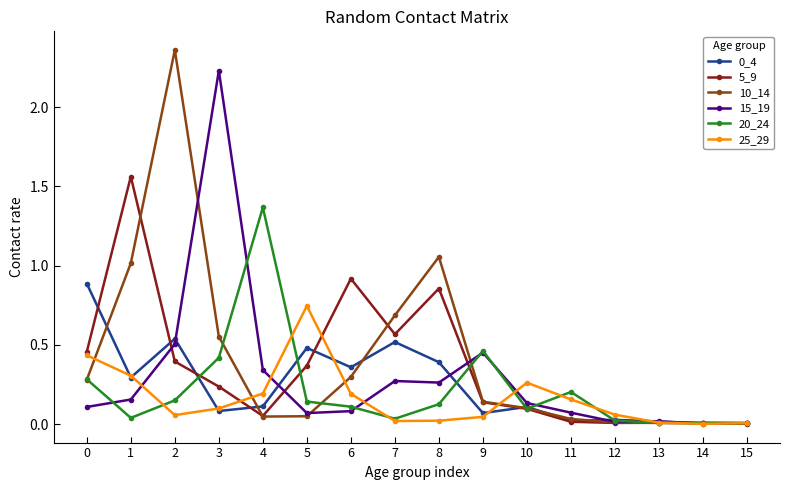

True or false: 25_29 has more than 0 interior local peaks.

True